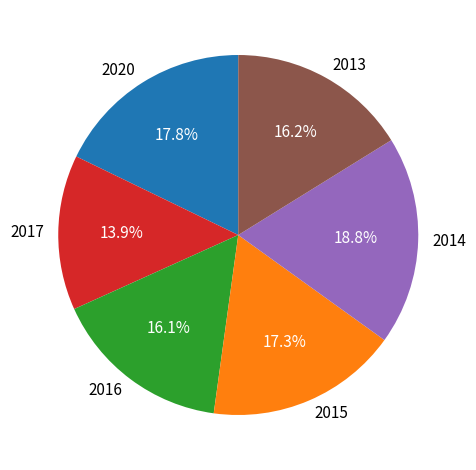

What is the ratio of the value at 2017 to the value at 2020?

0.8